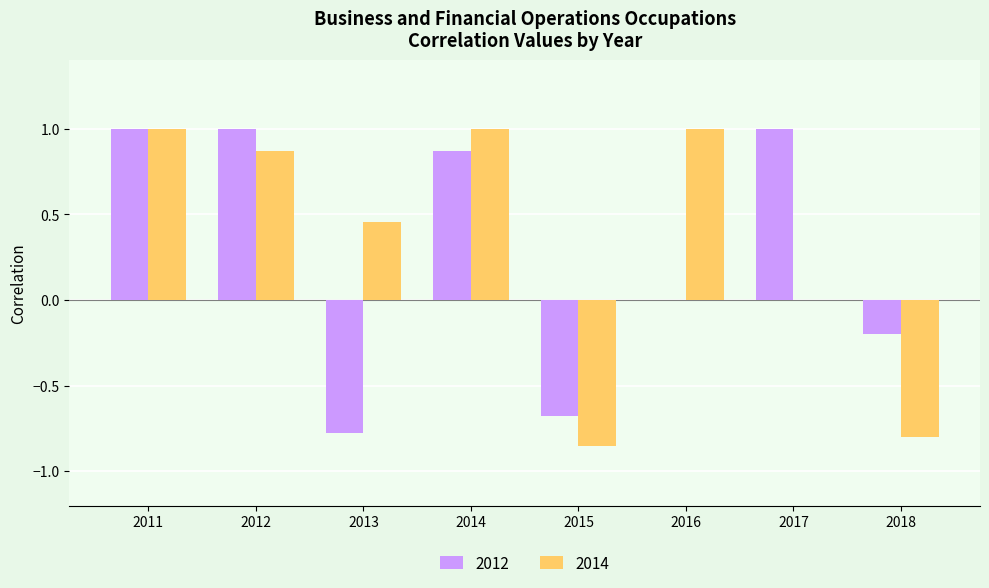

What is the sum of the 2014 values at 2012 and 2016?

1.9